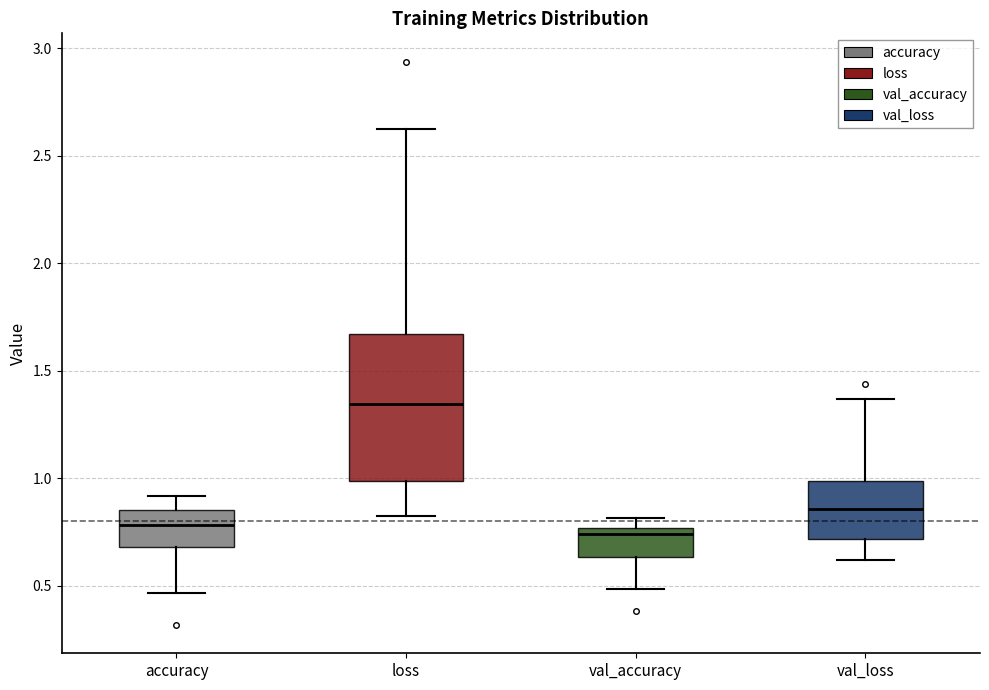

Which box has the highest median line?

loss